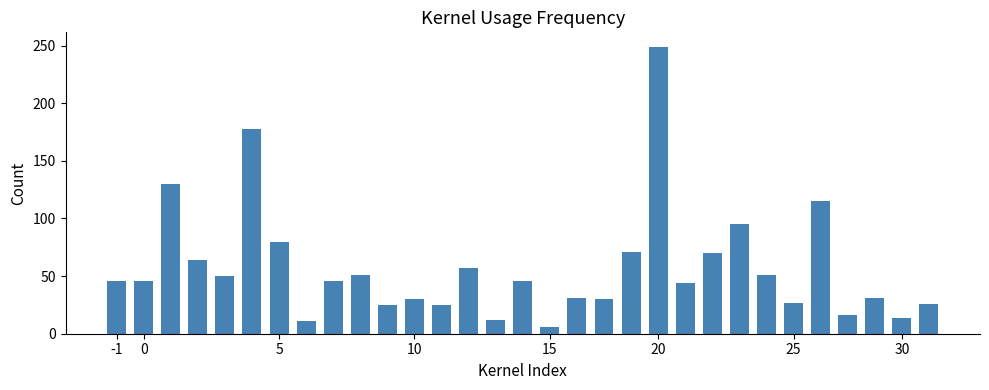

What is the difference between the second highest and second lowest values?

167